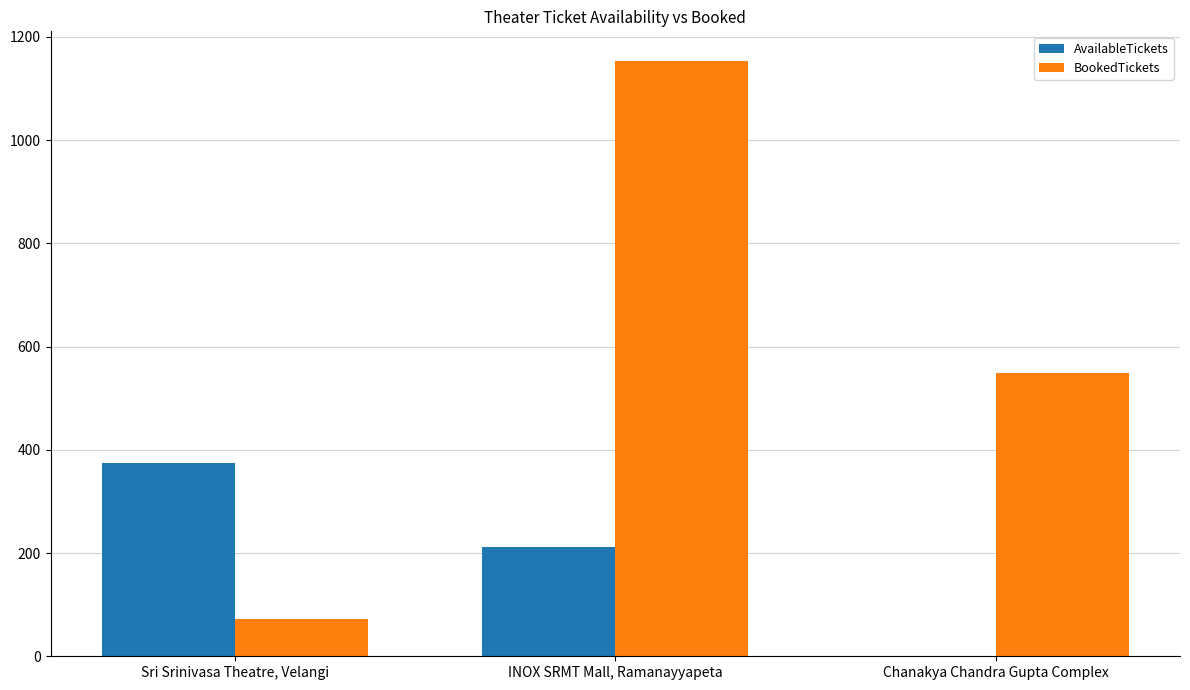

Reading right to left, list all the values displayed in this chart.

AvailableTickets: Chanakya Chandra Gupta Complex=0	INOX SRMT Mall, Ramanayyapeta=212	Sri Srinivasa Theatre, Velangi=375
BookedTickets: Chanakya Chandra Gupta Complex=549	INOX SRMT Mall, Ramanayyapeta=1153	Sri Srinivasa Theatre, Velangi=73